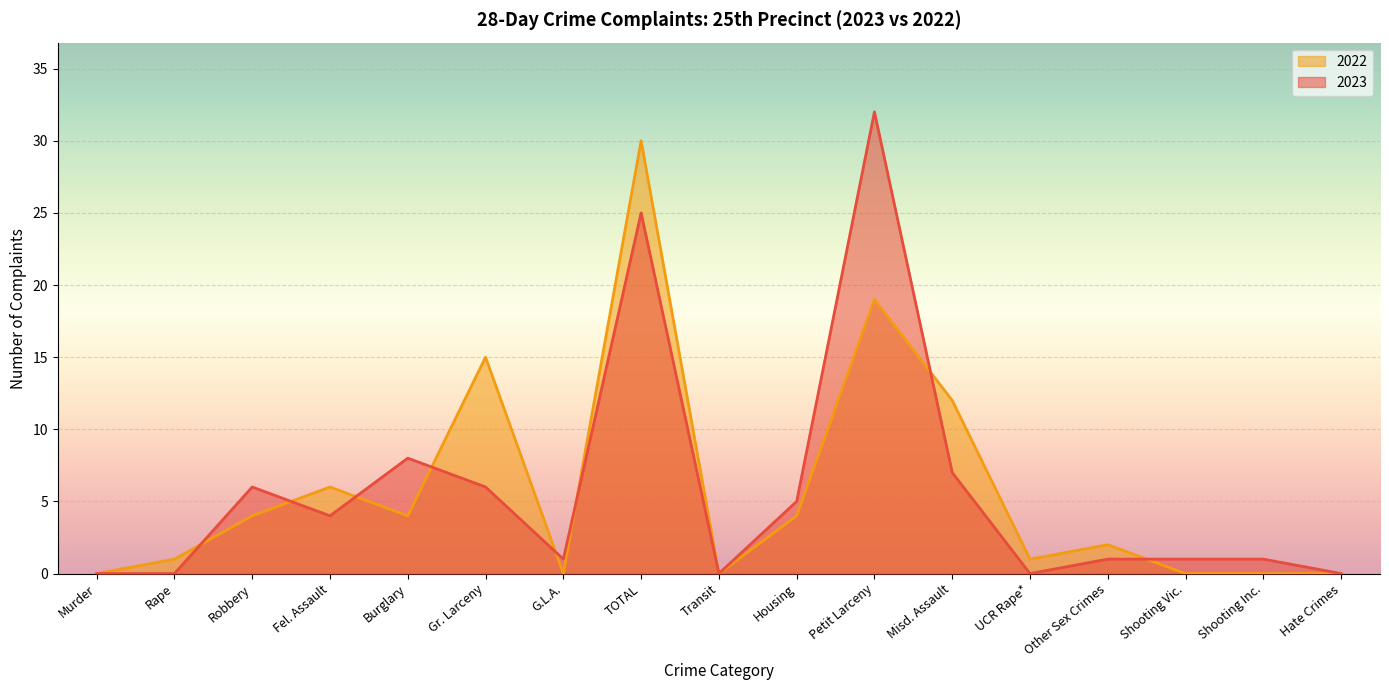

What position from the right is Petit Larceny?

7